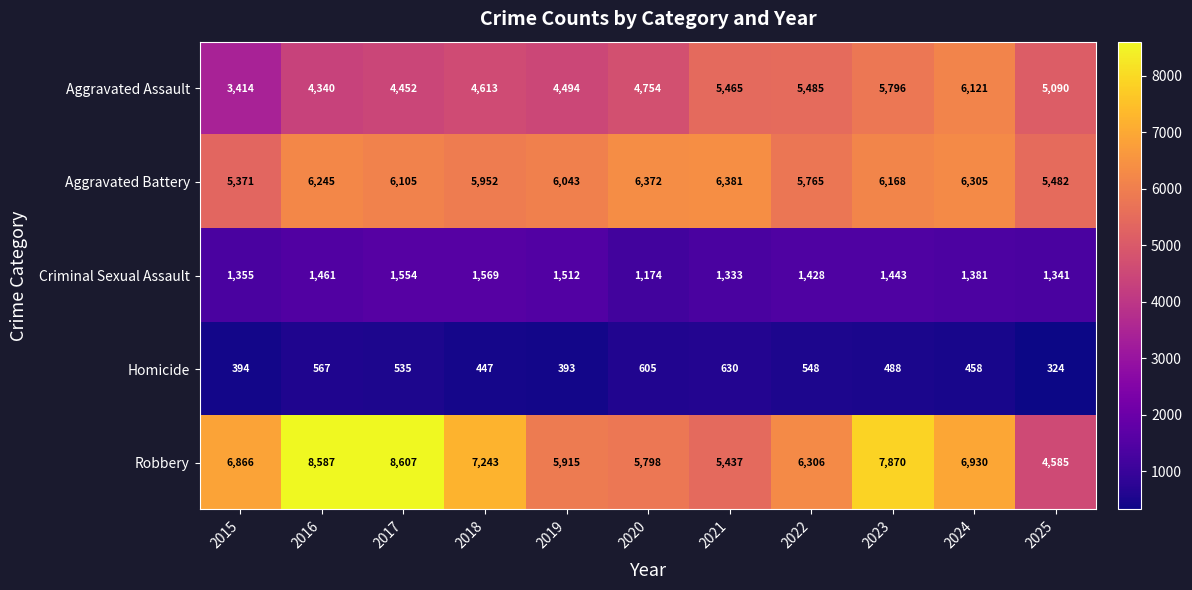

List the labels in order of Robbery value, smallest first.

2025, 2021, 2020, 2019, 2022, 2015, 2024, 2018, 2023, 2016, 2017